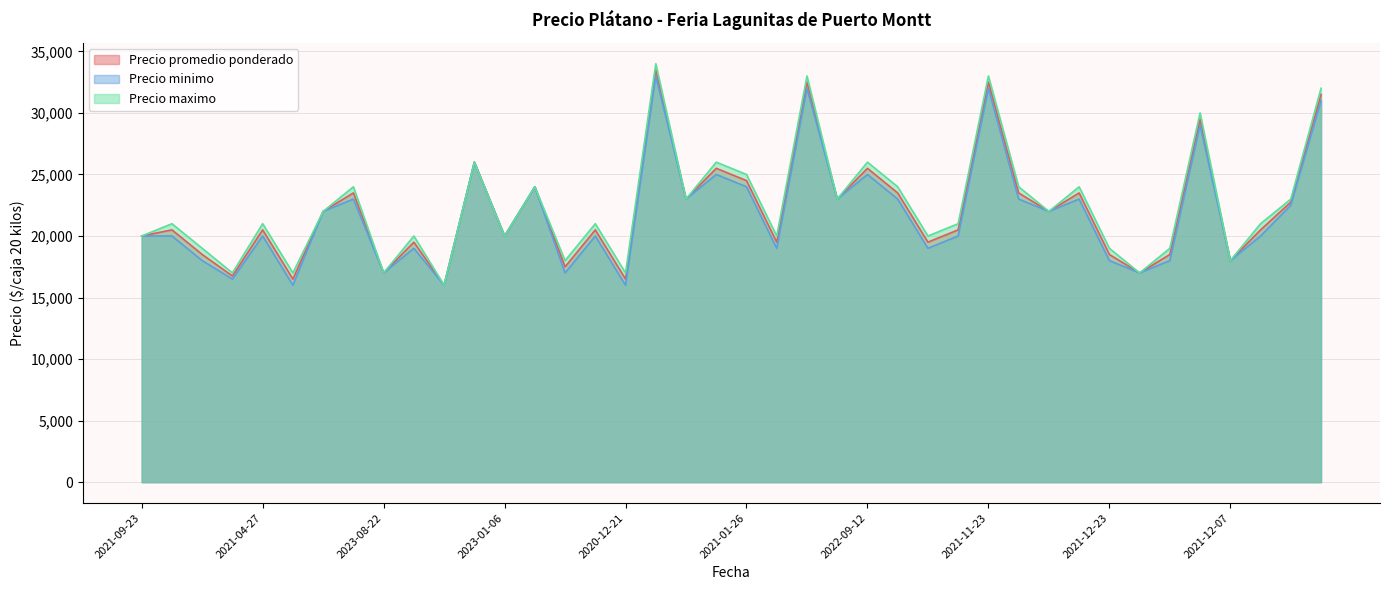

Which series has the largest total across all categories?

Precio maximo